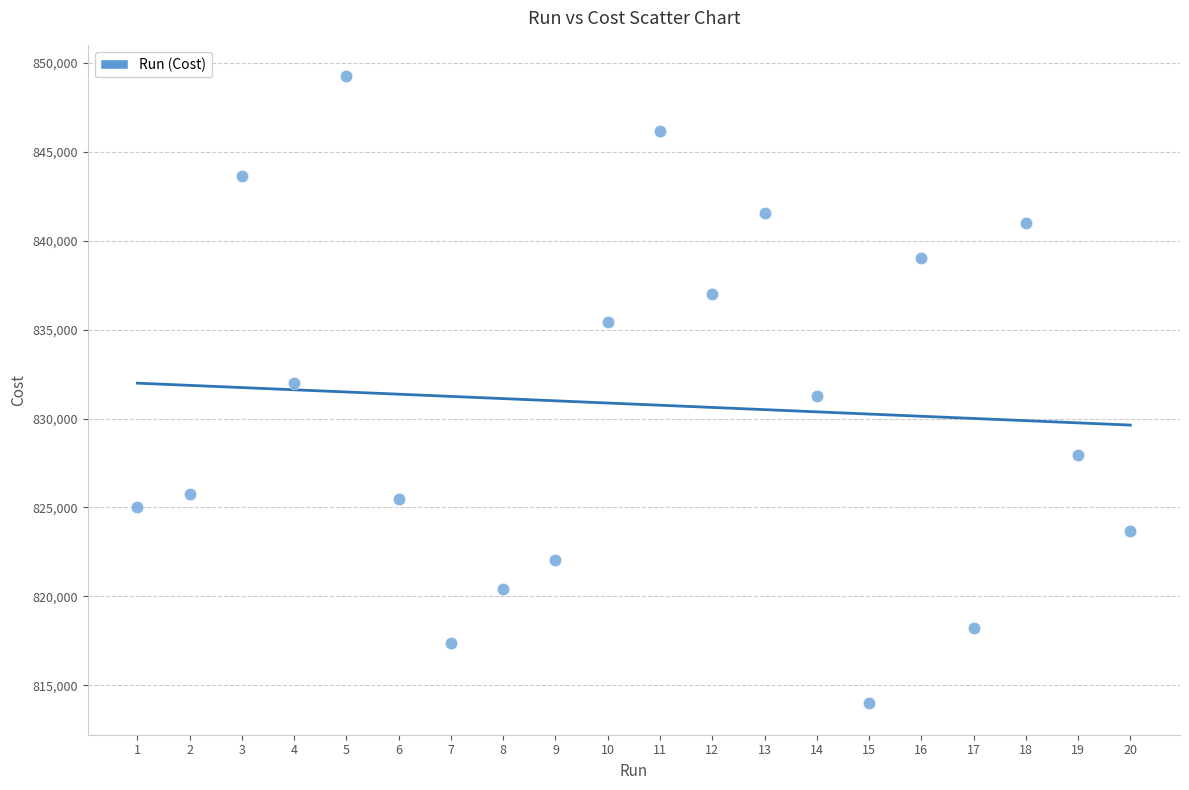

List the coordinates of all points as (Y, X) pairs, reading left to right.

(825018.0, 1.0)  (825782.0, 2.0)  (843619.0, 3.0)  (832008.0, 4.0)  (849255.0, 5.0)  (825484.0, 6.0)  (817350.0, 7.0)  (820423.0, 8.0)  (822035.0, 9.0)  (835417.0, 10.0)  (846172.0, 11.0)  (836995.0, 12.0)  (841577.0, 13.0)  (831240.0, 14.0)  (813979.0, 15.0)  (839025.0, 16.0)  (818243.0, 17.0)  (840989.0, 18.0)  (827926.0, 19.0)  (823668.0, 20.0)